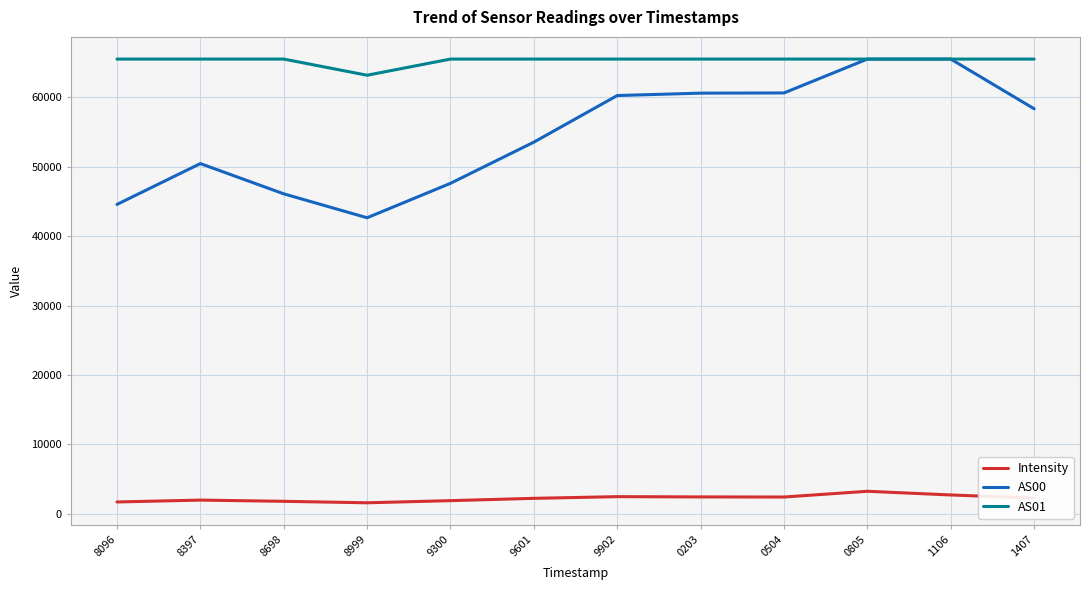

What position from the left is 9902?

7